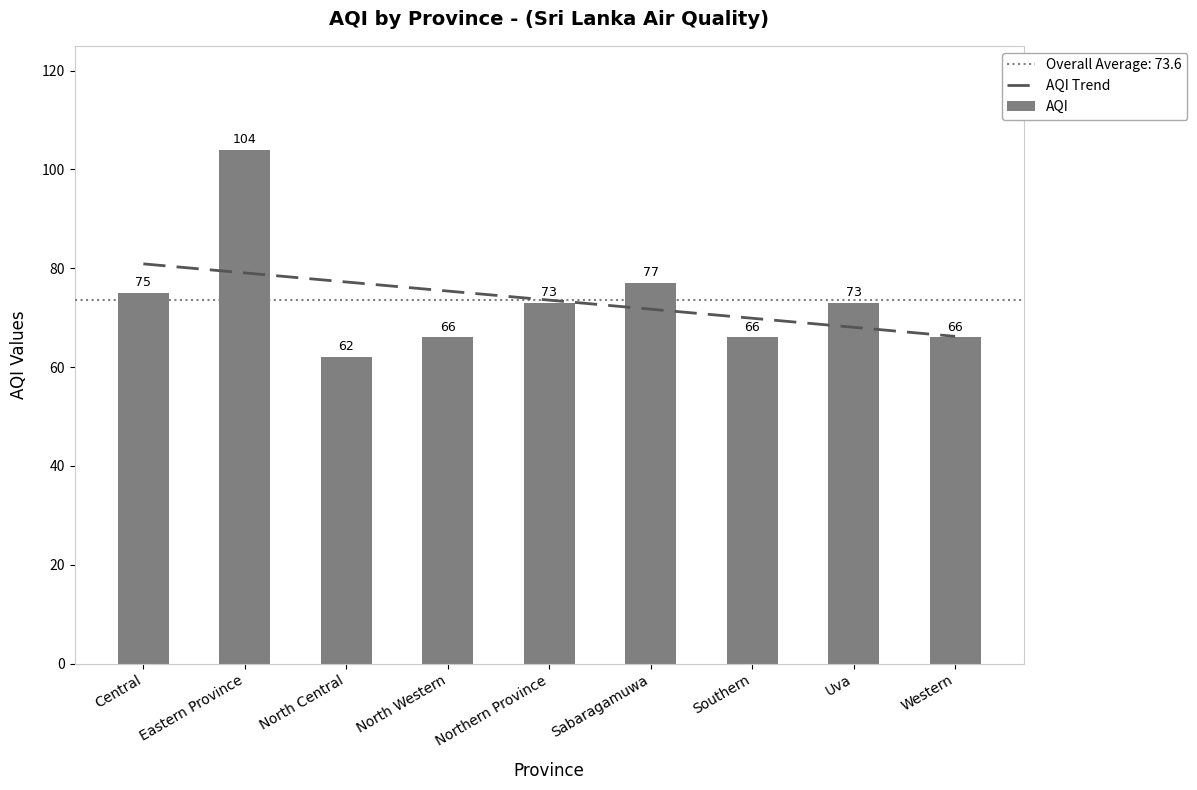

What is the spread (max minus min) of values at Northern Province?

0.6